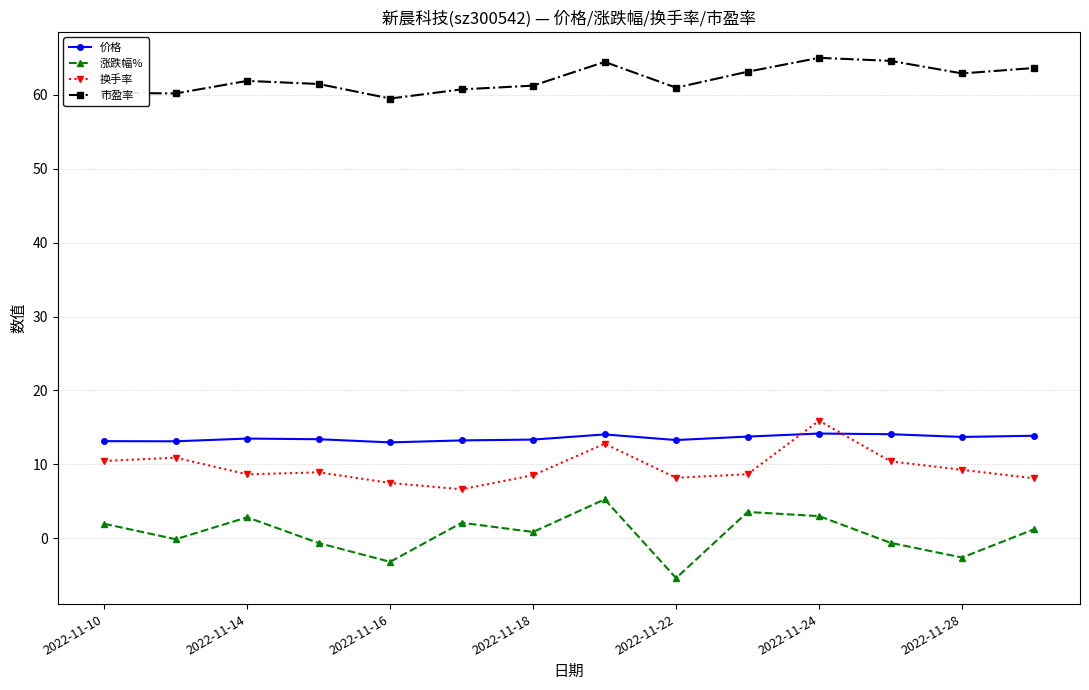

What is the lowest value of the 市盈率 series?

59.5